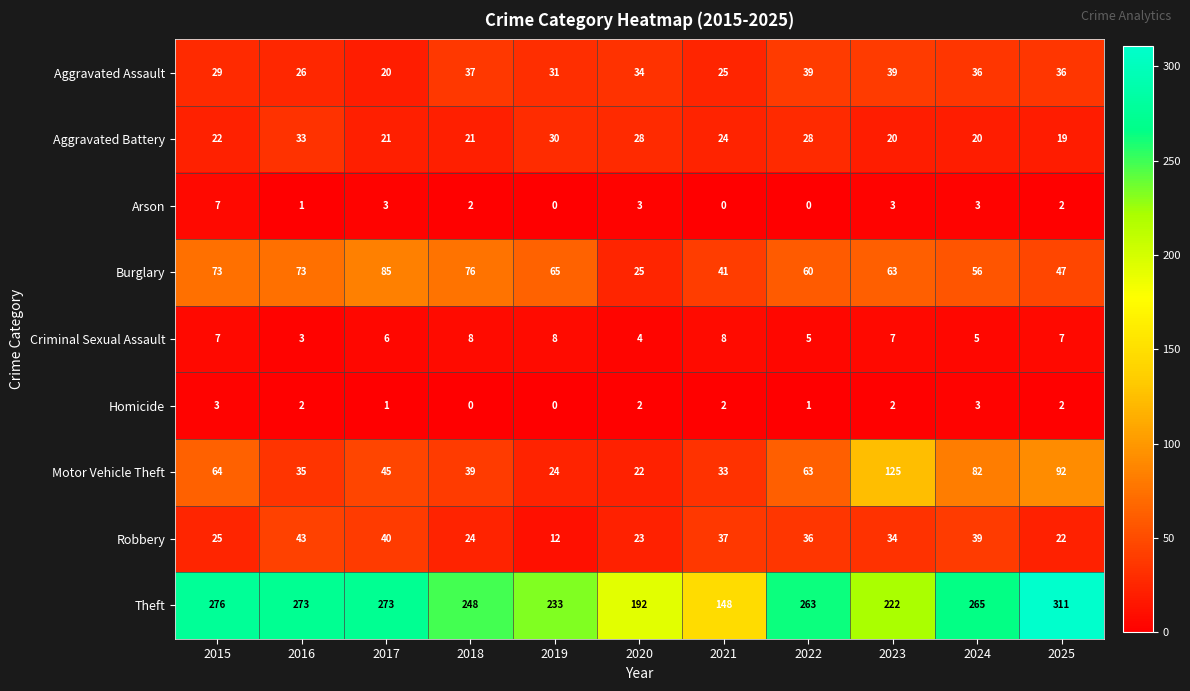

Where is Motor Vehicle Theft nearest to the value 73?

2015